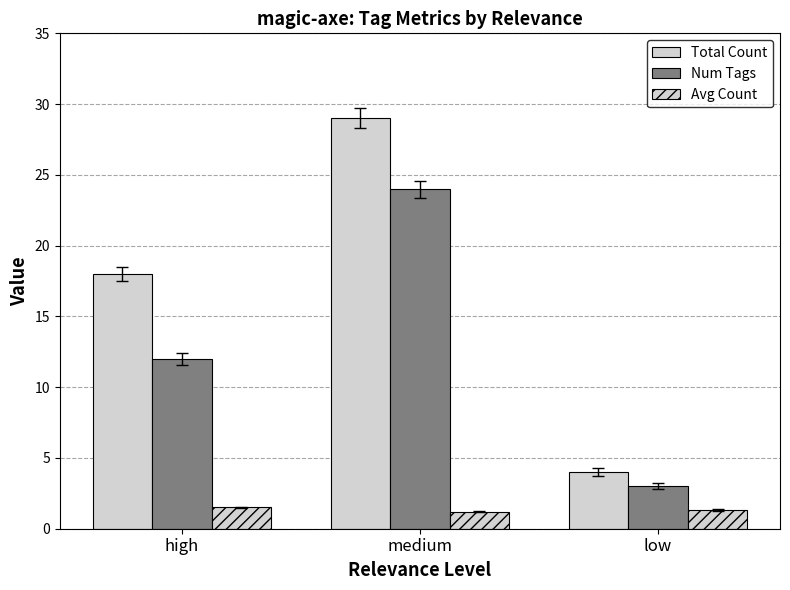

What is the maximum value for Avg Count?

1.5